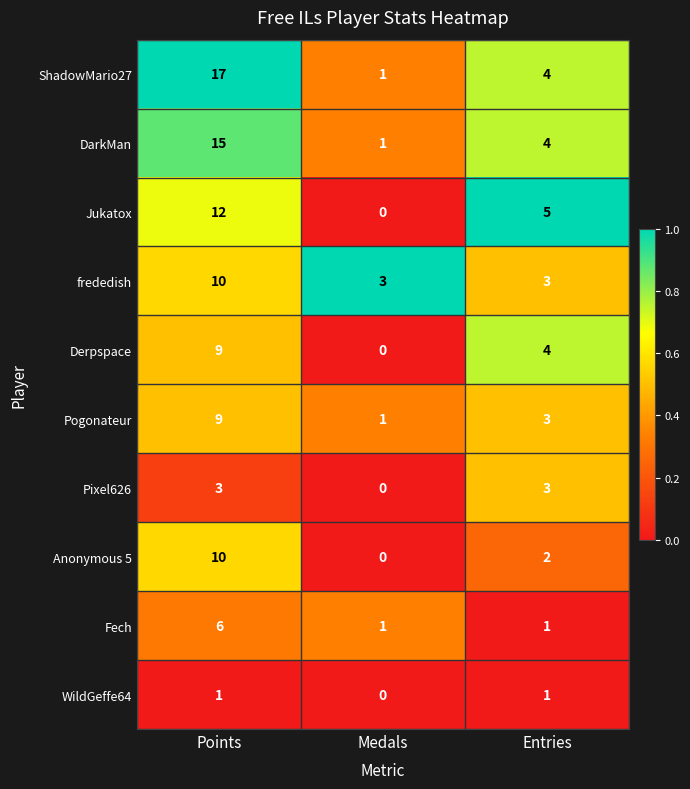

Reading left to right, extract all data points from this chart.

ShadowMario27: 17	1	4
DarkMan: 15	1	4
Jukatox: 12	0	5
frededish: 10	3	3
Derpspace: 9	0	4
Pogonateur: 9	1	3
Pixel626: 3	0	3
Anonymous 5: 10	0	2
Fech: 6	1	1
WildGeffe64: 1	0	1